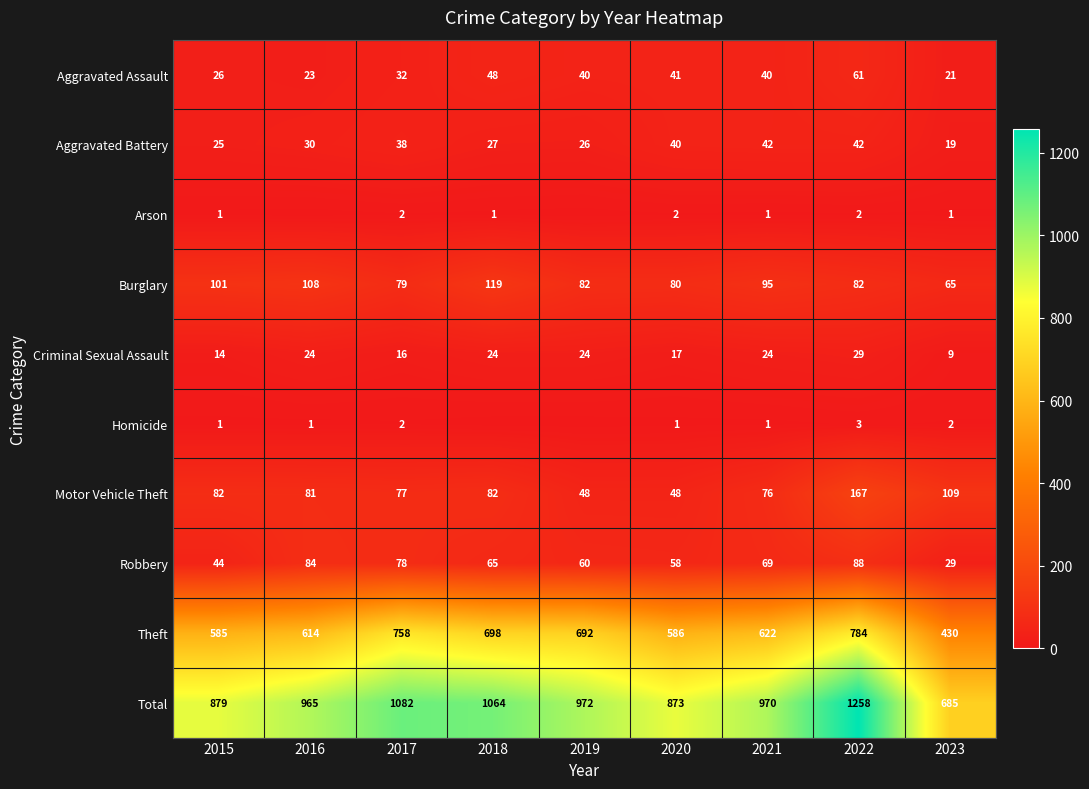

What is the total value across all series at 2021?

1940